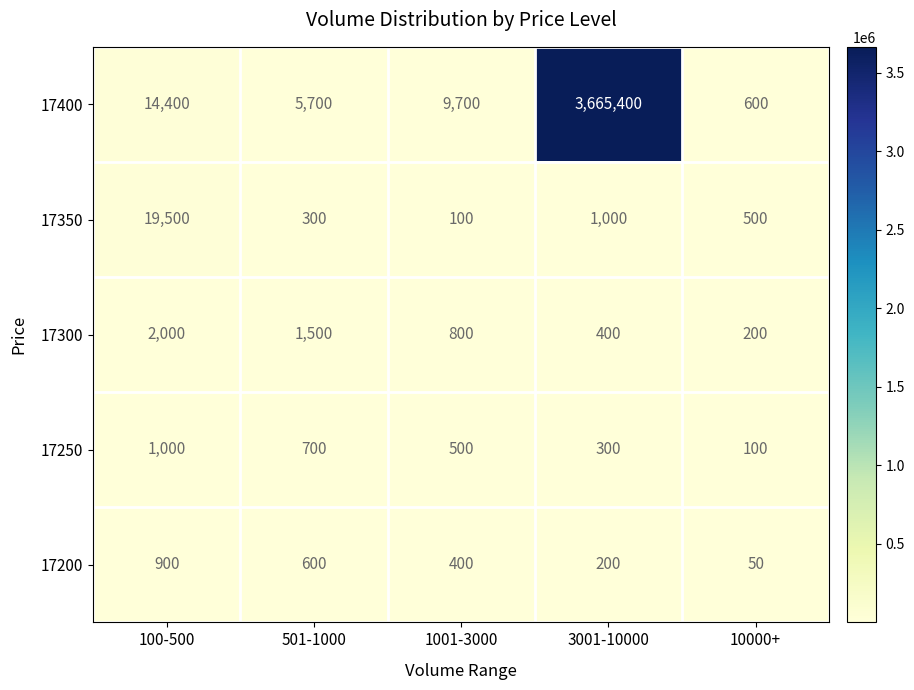

The 17350 series shows 117 at 10000+. True or false?

False